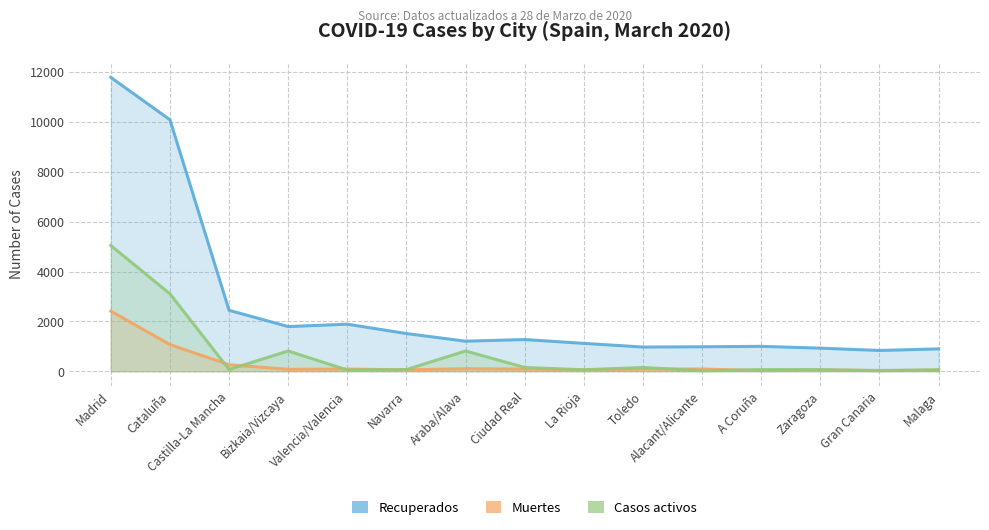

What is the difference between the highest and lowest values at Madrid?

9375